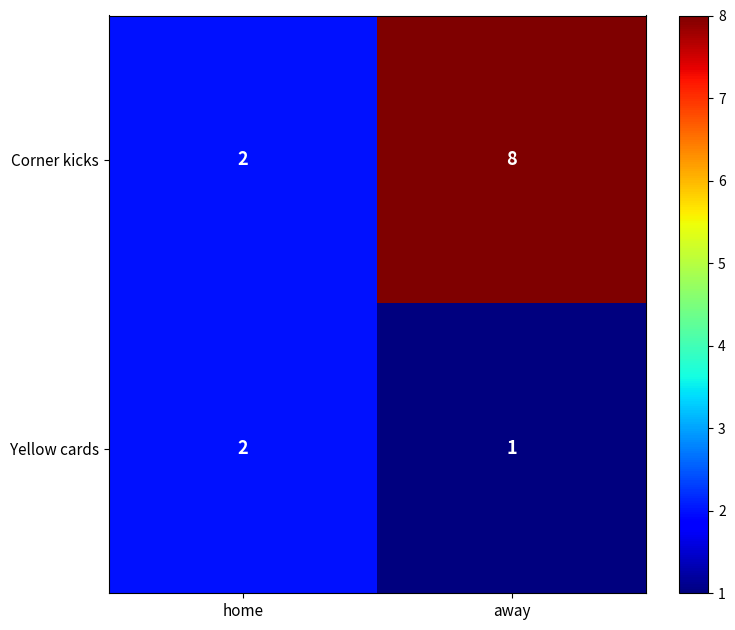

True or false: Yellow cards has a value of 2 at home.

True